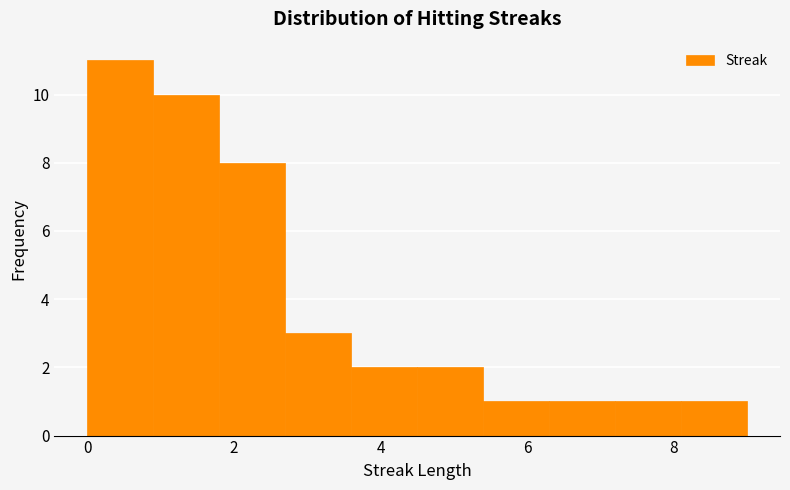

Reading left to right, list every bar in this chart as the range it spans on the x-axis followed by its height. Neither the bar edges nor the heights are printed on the chart, so give them approximately, as read against the axes.

0.0 to 0.9: 11
0.9 to 1.8: 10
1.8 to 2.7: 8
2.7 to 3.6: 3
3.6 to 4.5: 2
4.5 to 5.4: 2
5.4 to 6.3: 1
6.3 to 7.2: 1
7.2 to 8.1: 1
8.1 to 9.0: 1